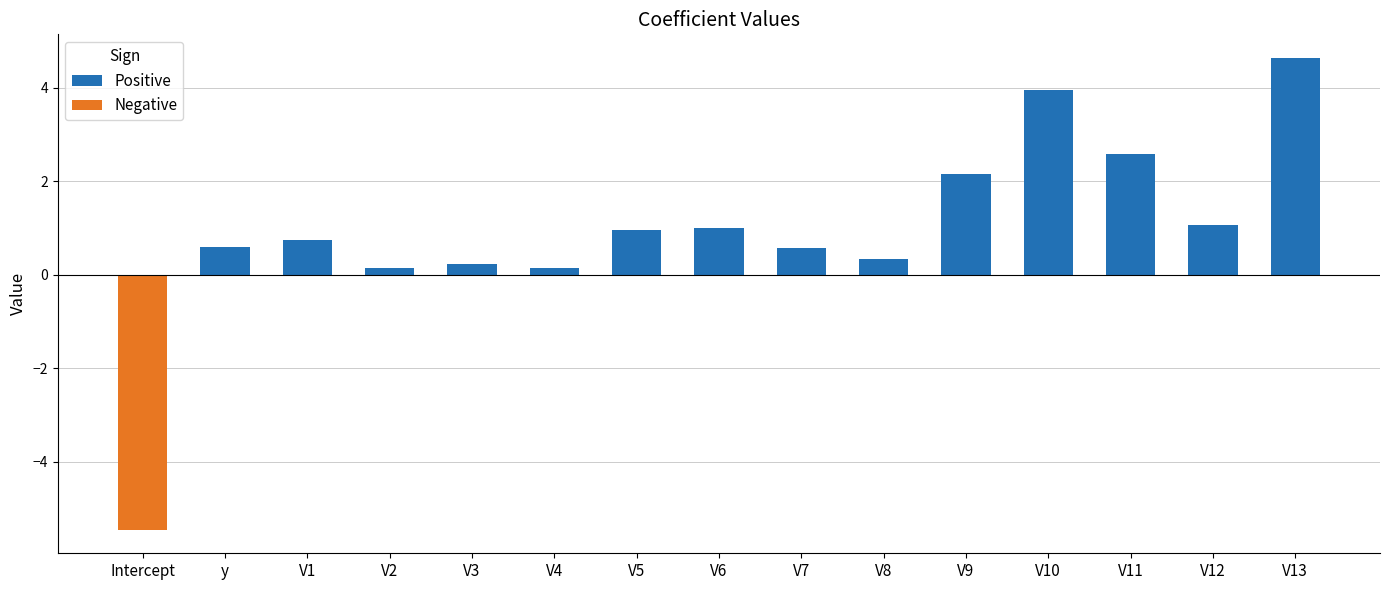

At which category does the chart reach its minimum across all series?

Intercept